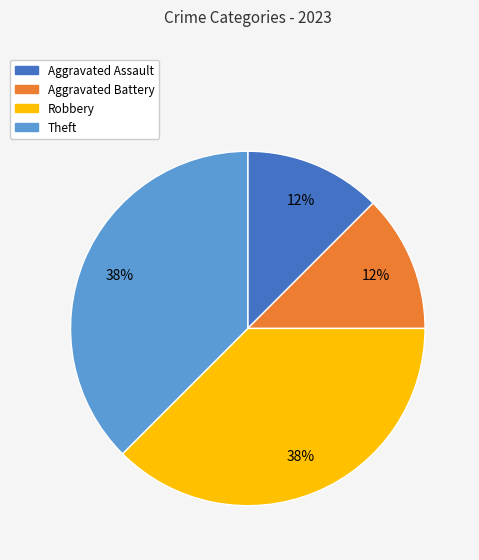

True or false: Aggravated Battery accounts for 24% of the total.

False